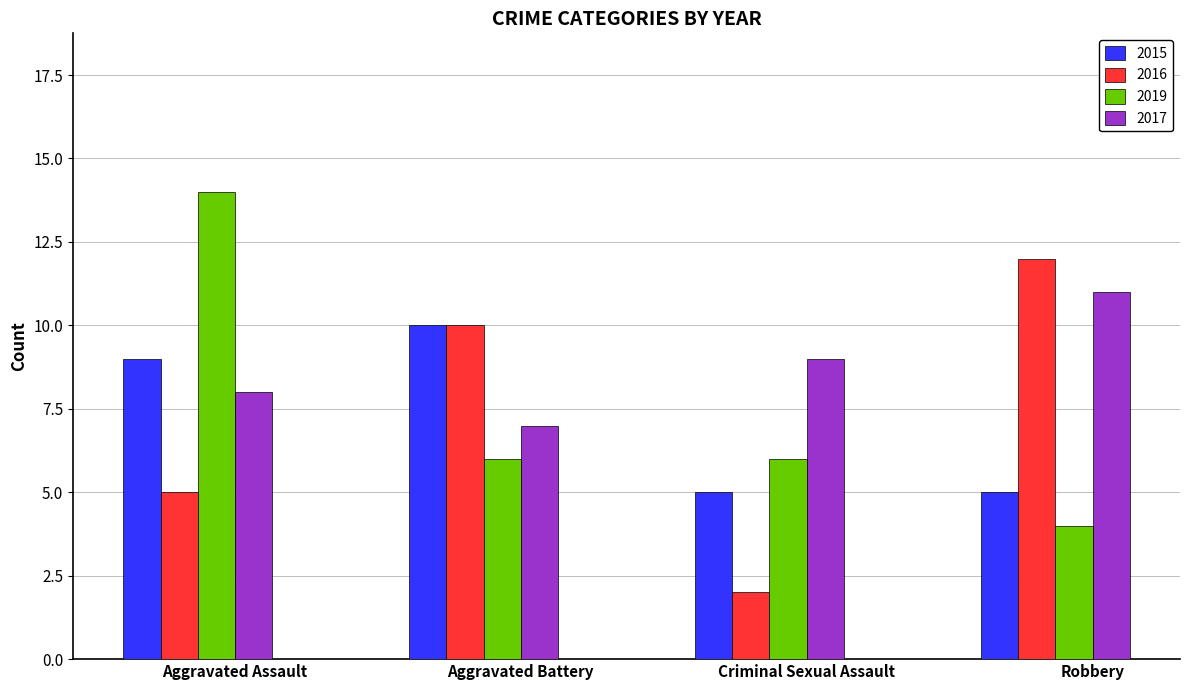

What is the label of the 3rd bar from the right?

Aggravated Battery